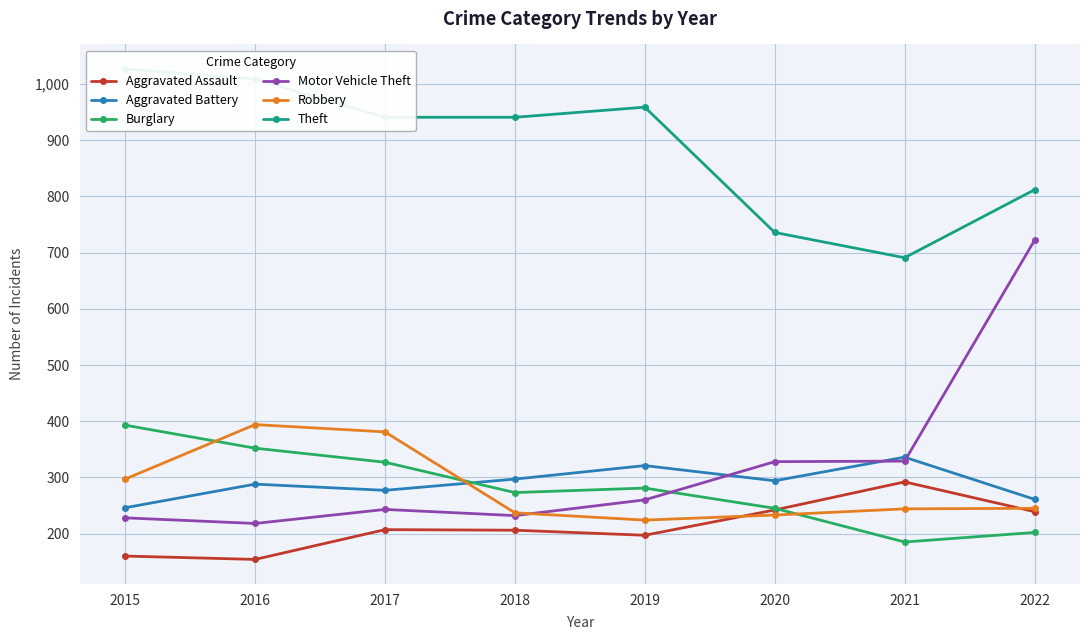

How many intersections are there between Robbery and Motor Vehicle Theft?

1